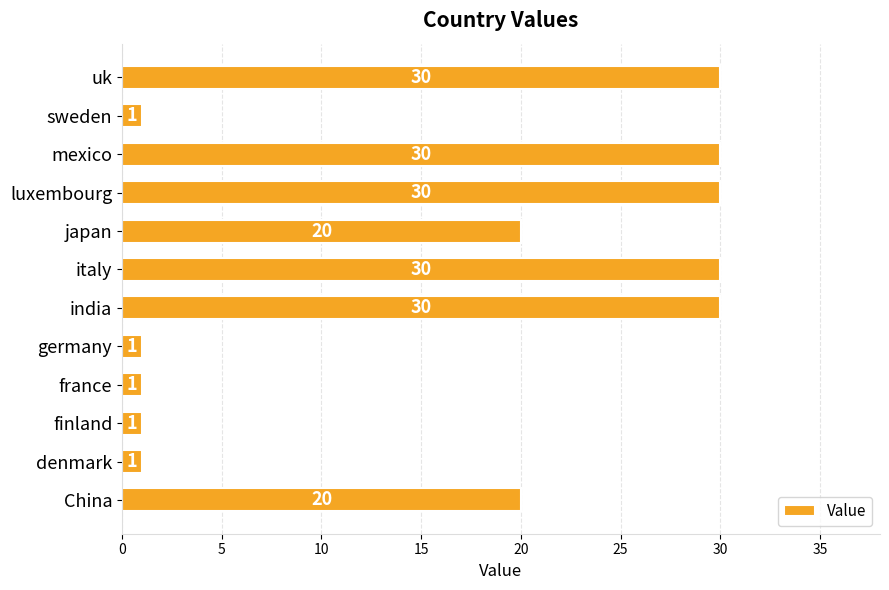

True or false: the data shows 20 at China.

True